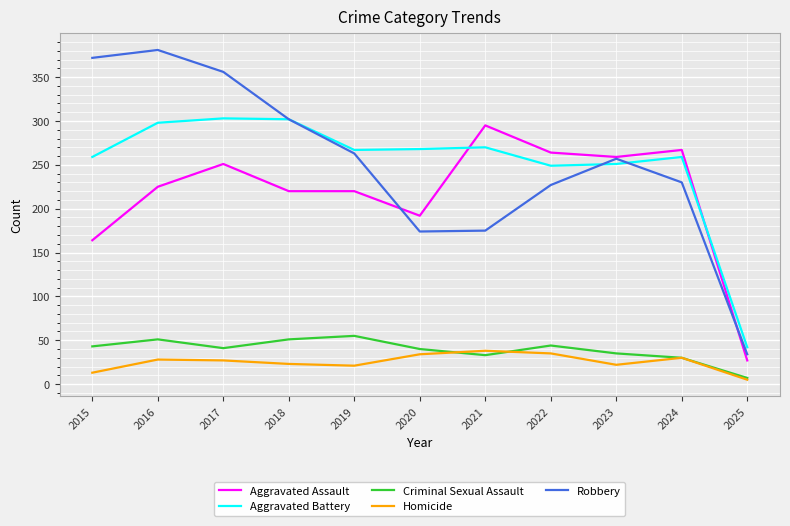

The Aggravated Battery series shows 249 at 2022. True or false?

True